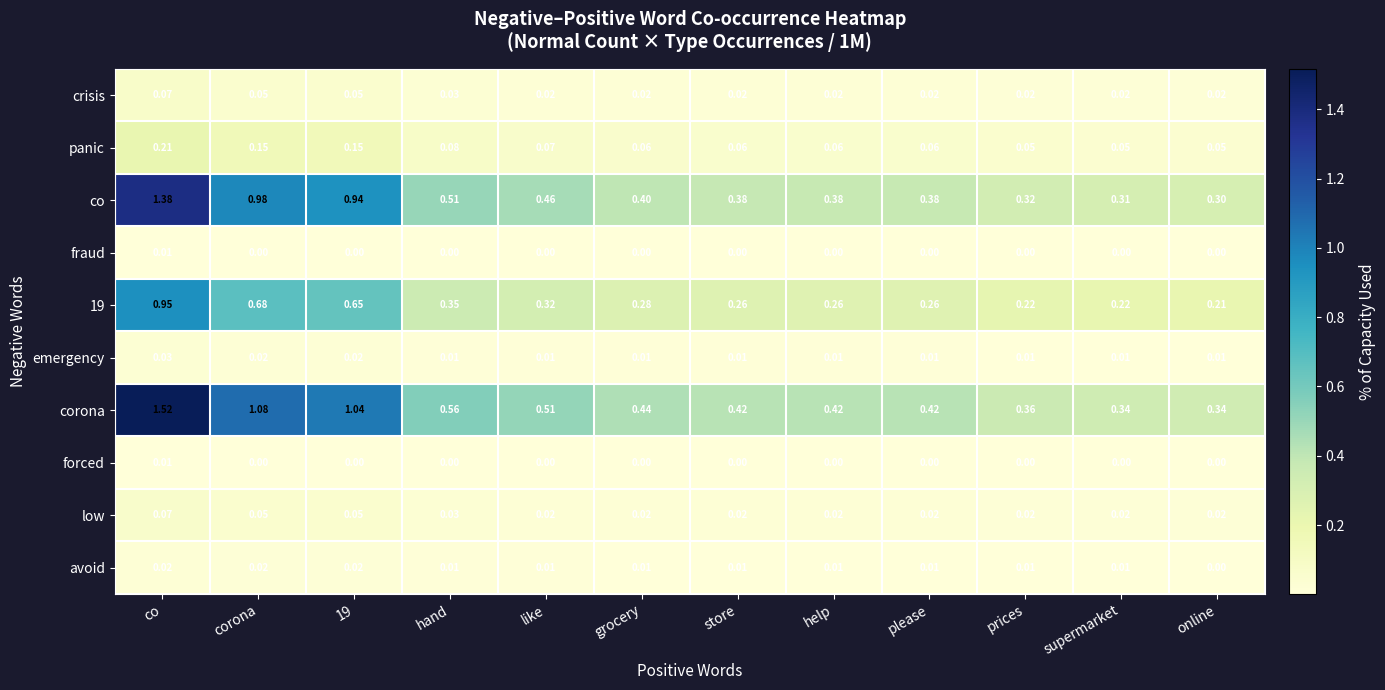

Which series has the largest range (max minus min)?

corona